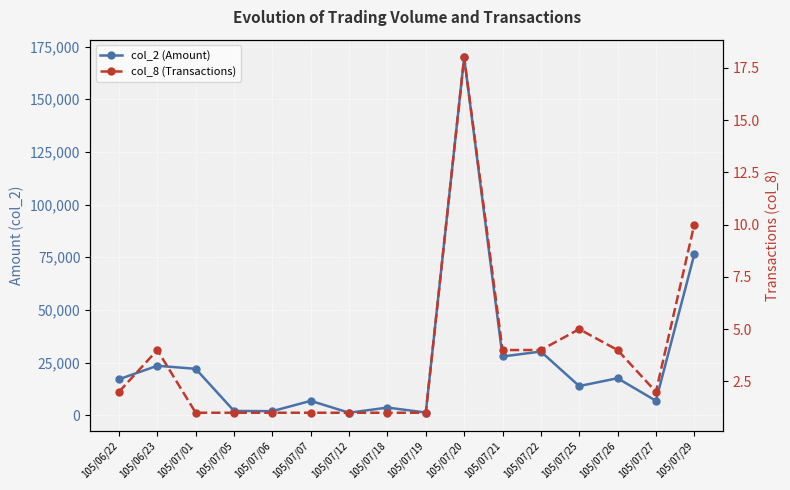

At which category does col_2 (Amount) reach its first local peak?

105/06/23